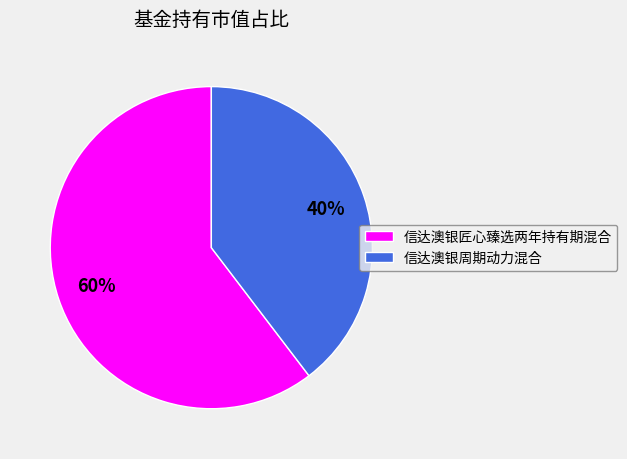

Is it true that 信达澳银周期动力混合 is 53% of the pie?

False